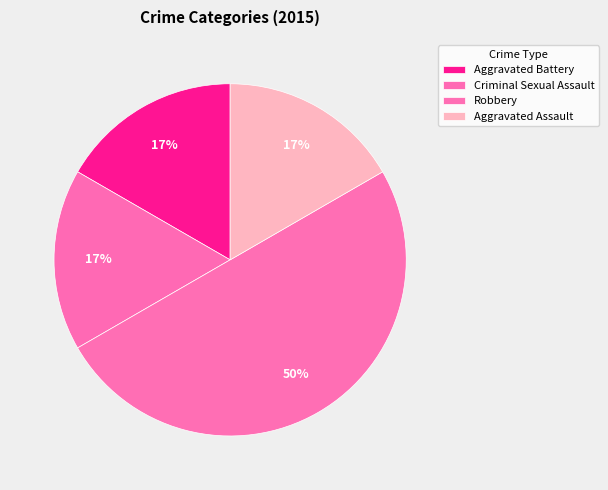

How many segments does this pie chart have?

4